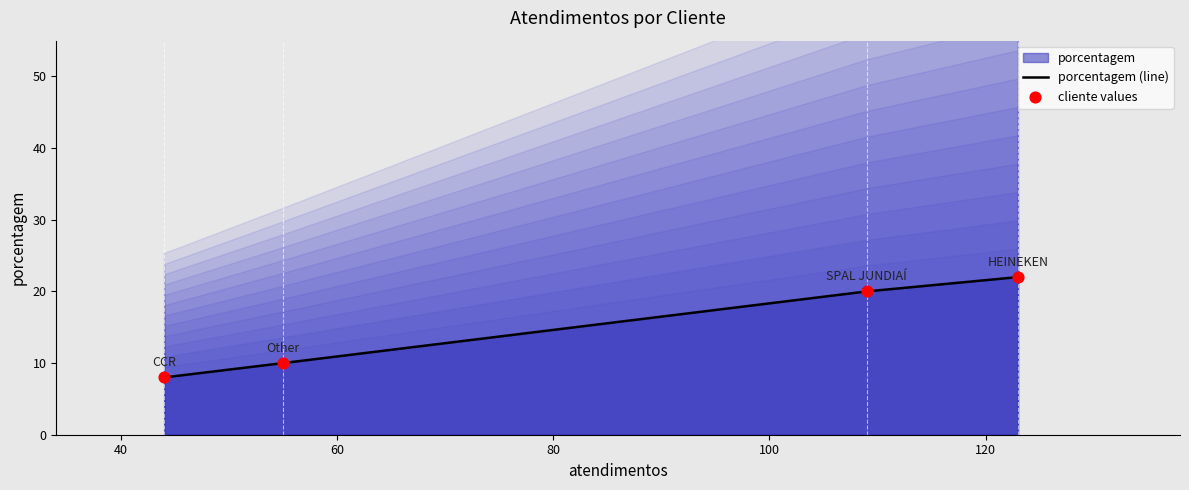

True or false: porcentagem (line) has more than 2 interior local peaks.

False